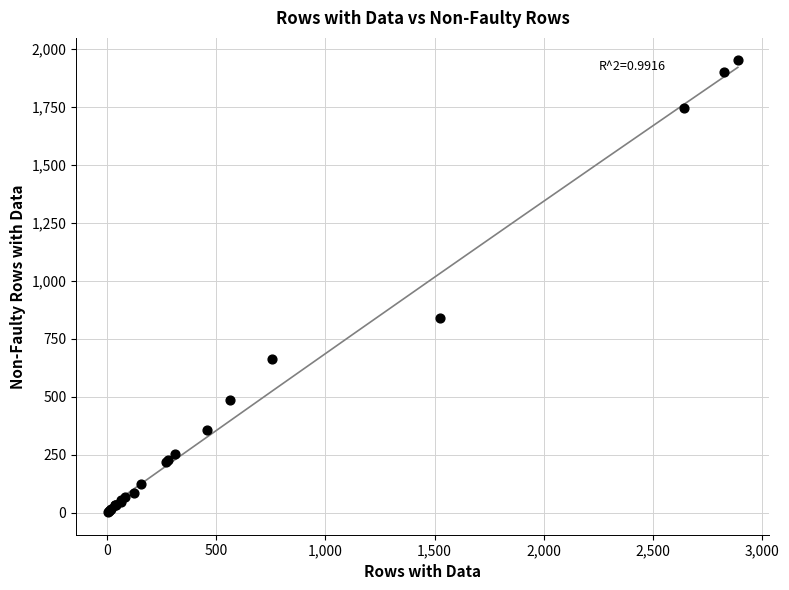

What Y value in the scatter plot is closest to 976?

840